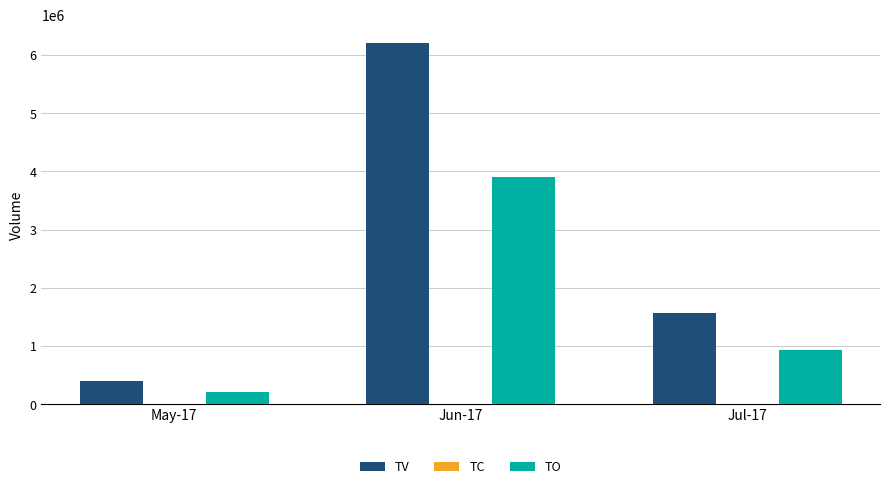

What is the average value of the TO series?

1679830